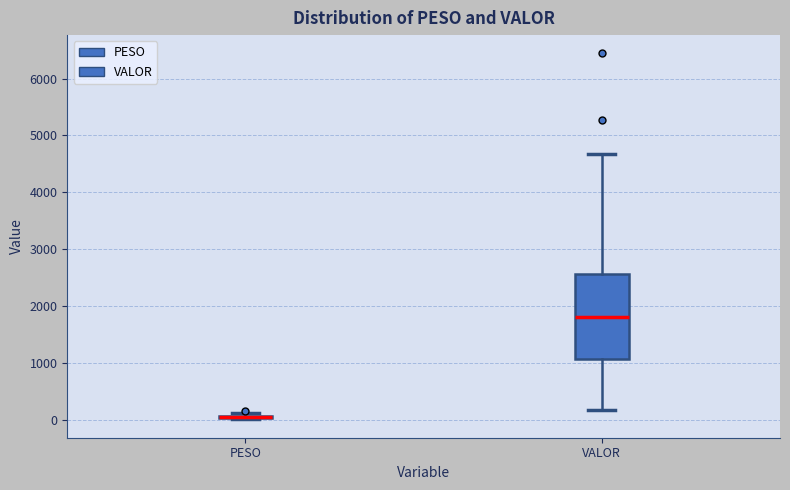

Which box is the tallest, from its lower edge to its upper edge?

VALOR